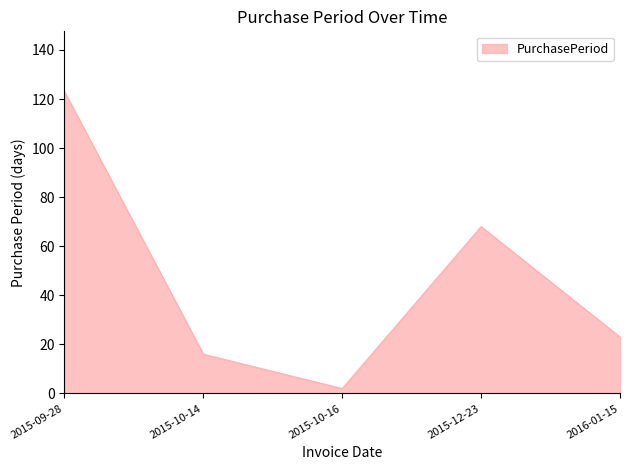

How many distinct data groups are displayed?

1